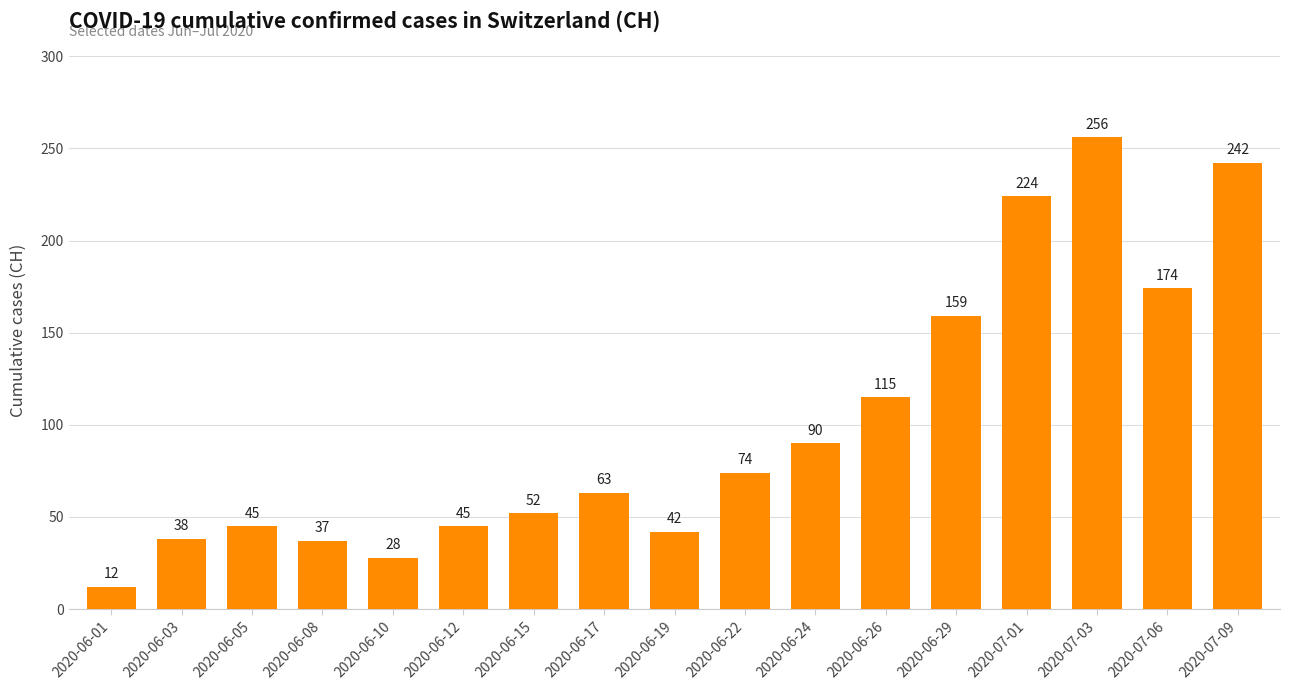

What is the sum of all values?

1696